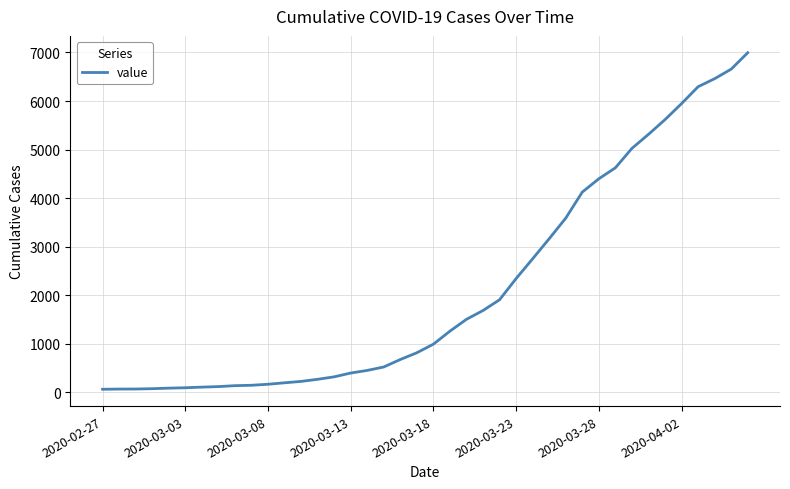

What is the greatest value displayed?

6995